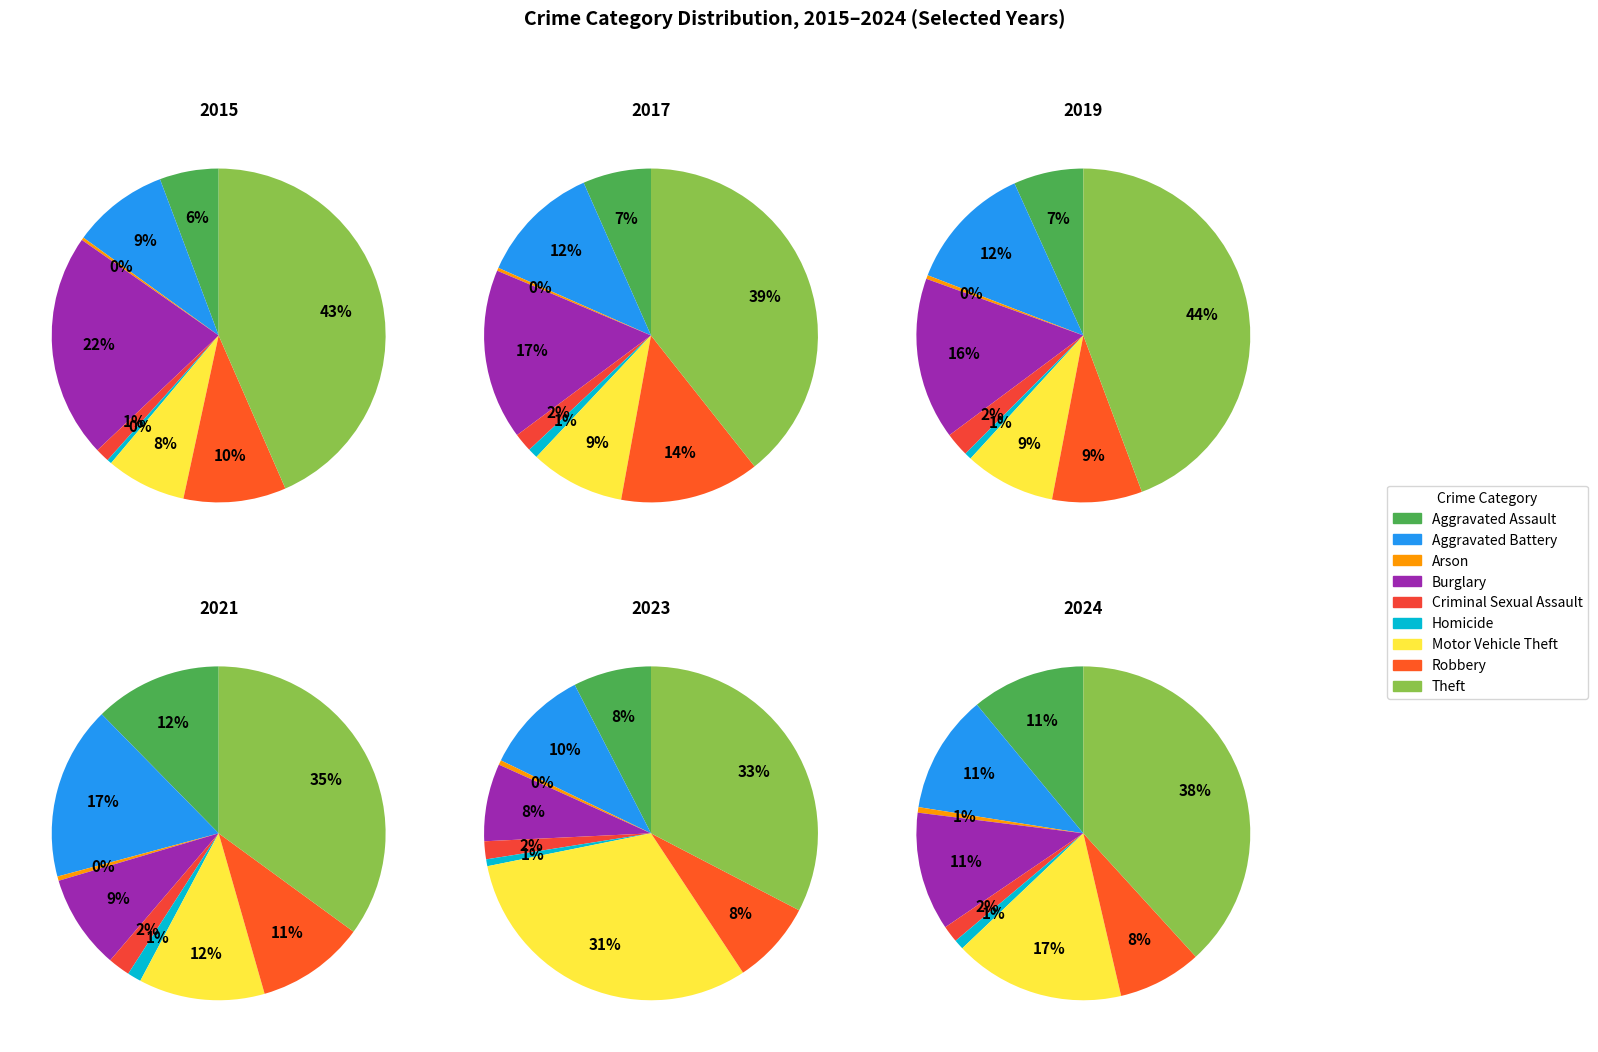

True or false: Burglary accounts for 1% of the total.

False